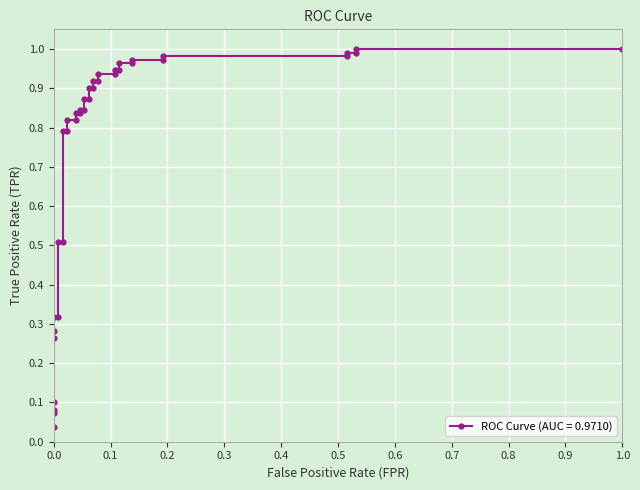

Reading right to left, what are all the values shown in this chart?

1.0	1.0	1.0	1.0	1.0	1.0	1.0	1.0	1.0	1.0	0.9	0.9	0.9	0.9	0.9	0.9	0.9	0.9	0.9	0.9	0.8	0.8	0.8	0.8	0.8	0.8	0.8	0.8	0.5	0.5	0.3	0.3	0.3	0.3	0.1	0.1	0.1	0.0